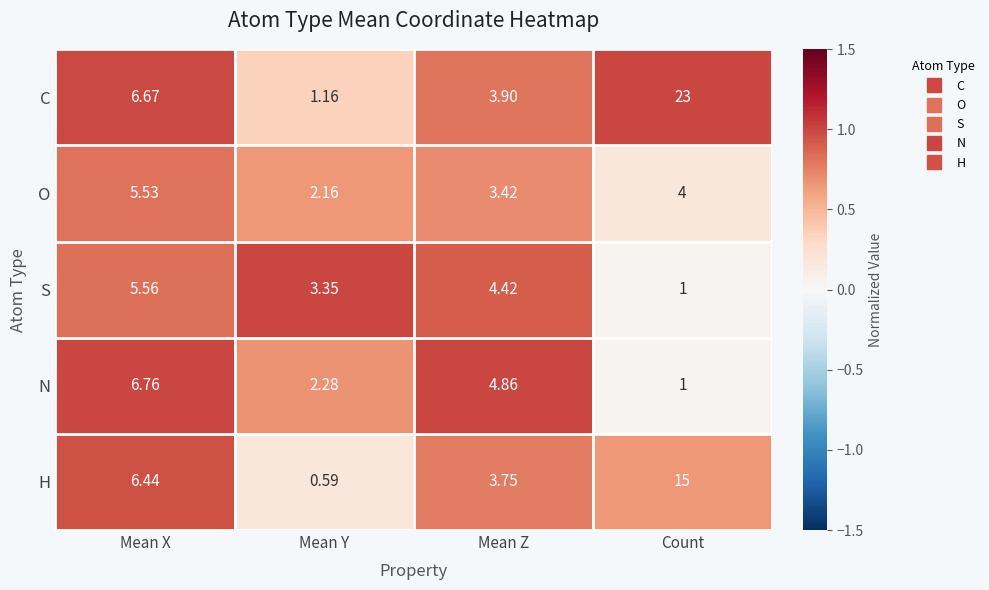

Which series has the largest total across all categories?

C